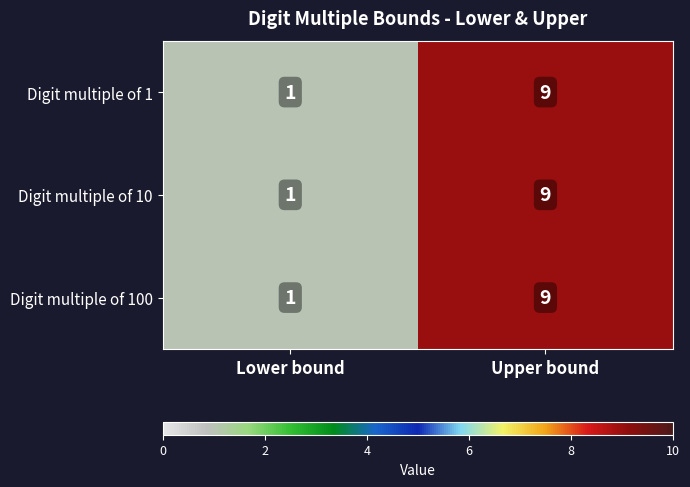

Reading left to right, what are all the values shown in this chart?

Digit multiple of 1: Lower bound=1	Upper bound=9
Digit multiple of 10: Lower bound=1	Upper bound=9
Digit multiple of 100: Lower bound=1	Upper bound=9